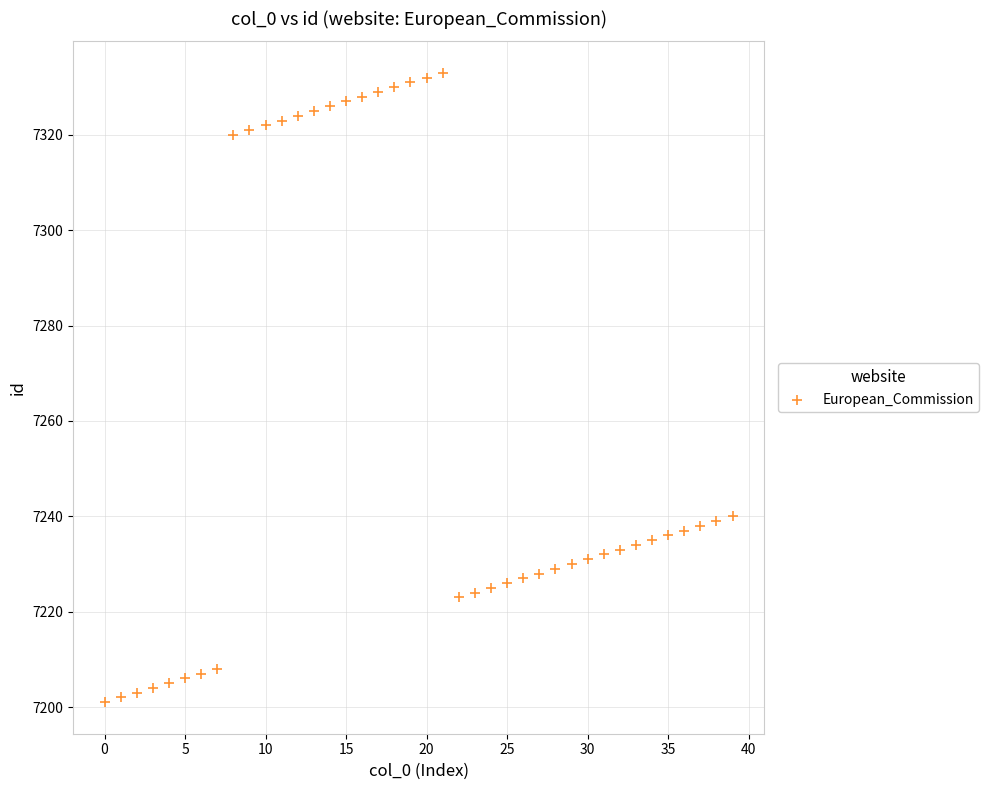

What is the range of Y values (max minus min)?

132